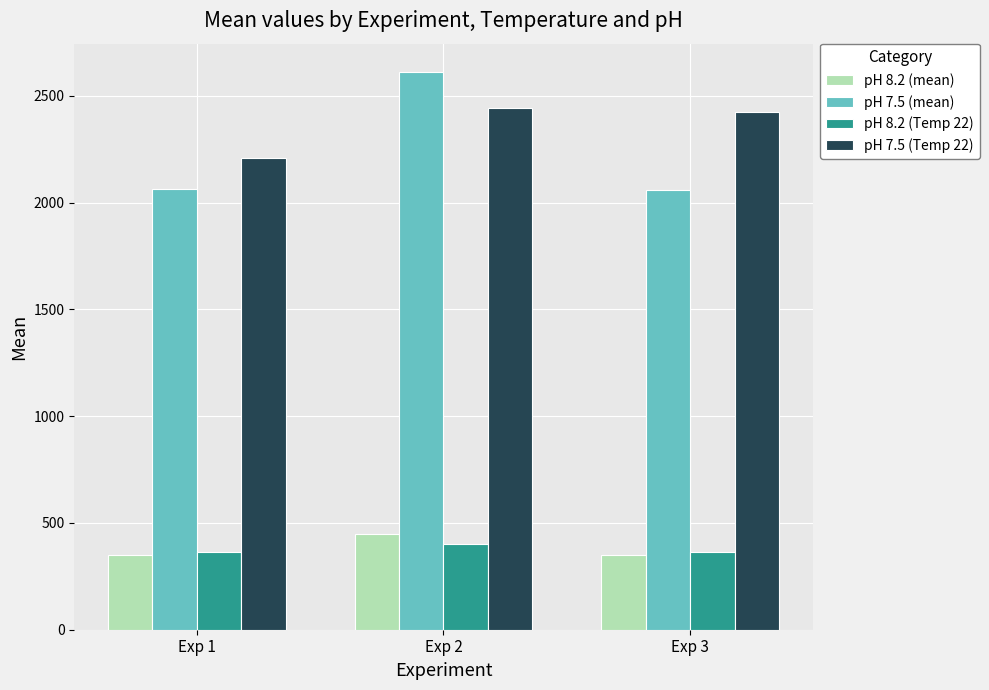

At which label is pH 7.5 (Temp 22) closest to 2325?

Exp 3